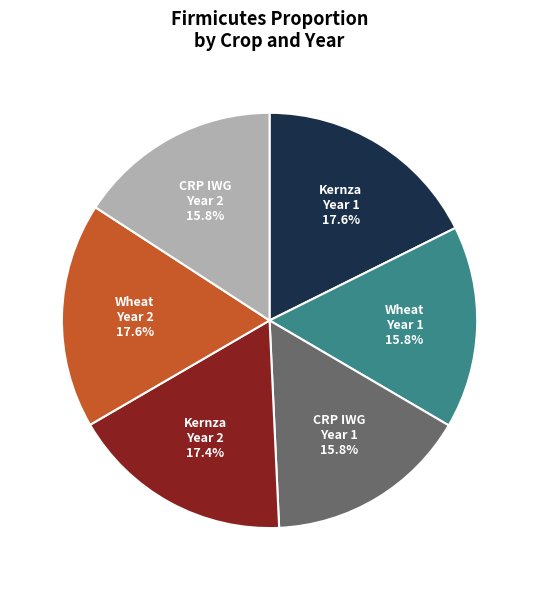

Is there a majority slice in this chart?

No